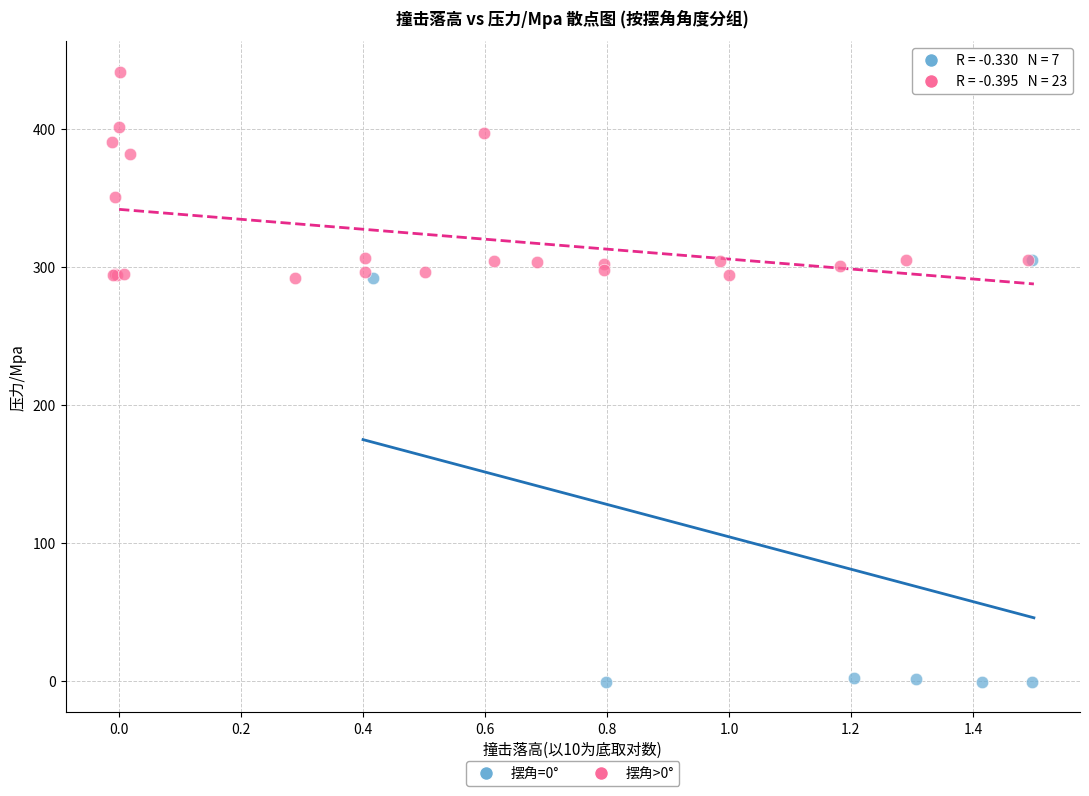

What are all the series names shown in the legend?

摆角=0°, 摆角>0°